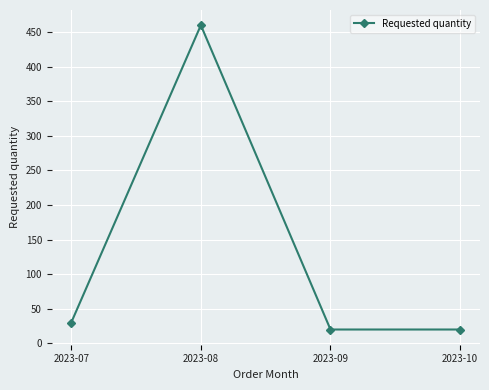

What is the minimum value shown in the chart?

20